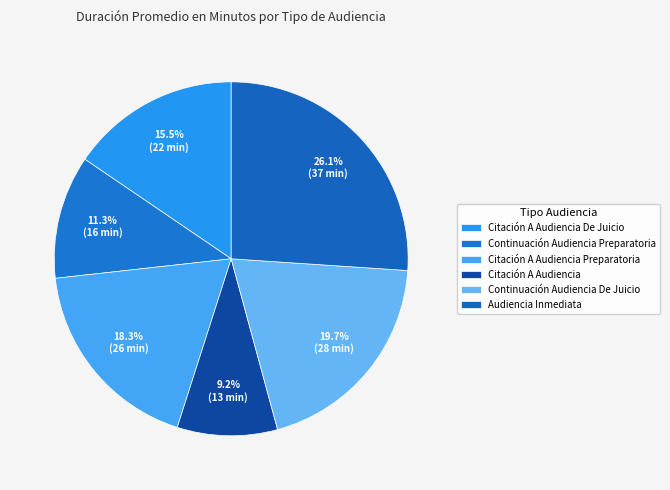

Does any single category account for the majority?

No